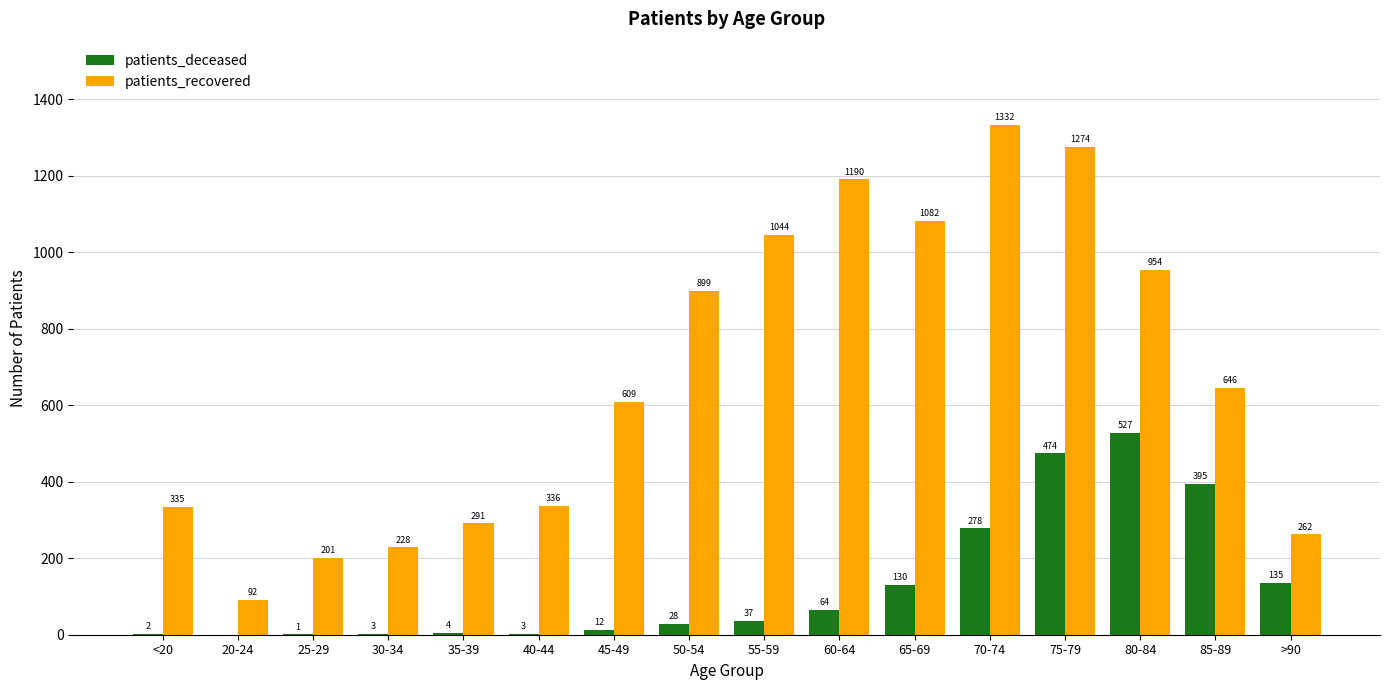

Between <20 and 35-39, which series saw the biggest shift?

patients_recovered